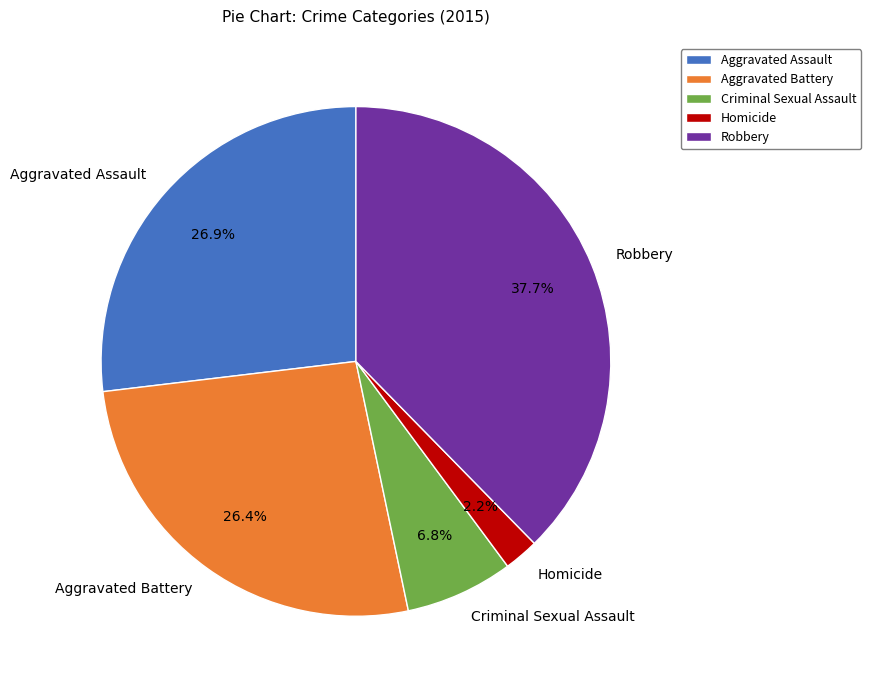

To the nearest percent, what is the difference between the largest and smallest slice percentages?

35%